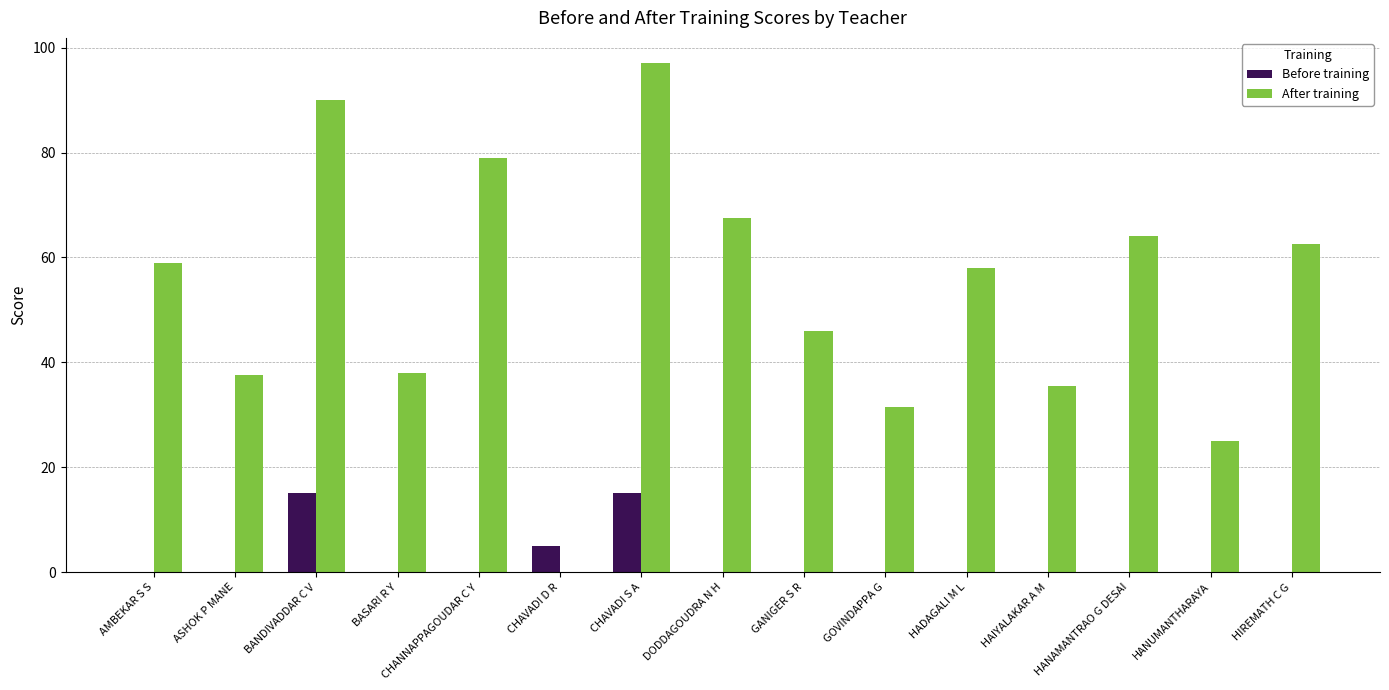

What is the sum of all After training values?

790.5